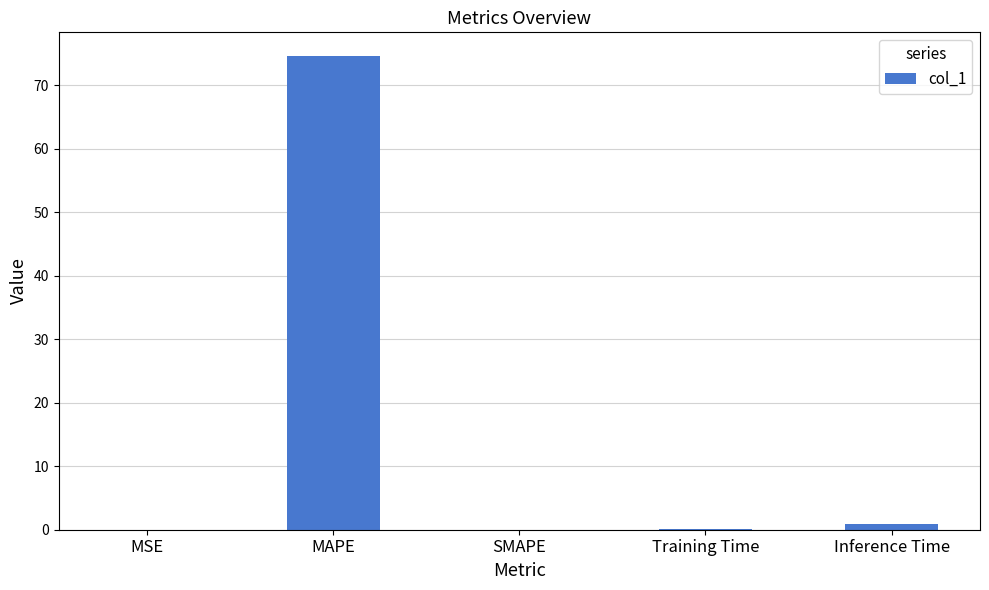

The chart shows a value of 74.6 at MAPE. True or false?

True